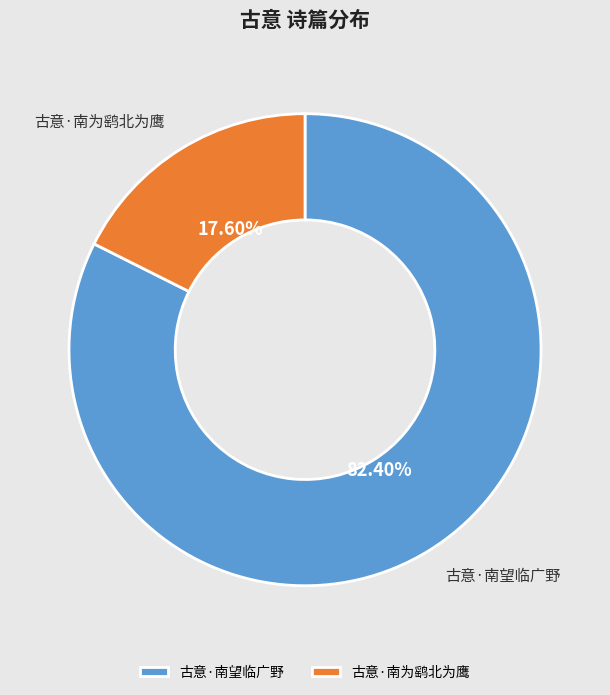

To the nearest percent, what is the combined percentage of 古意·南为鹞北为鹰 and 古意·南望临广野?

100%